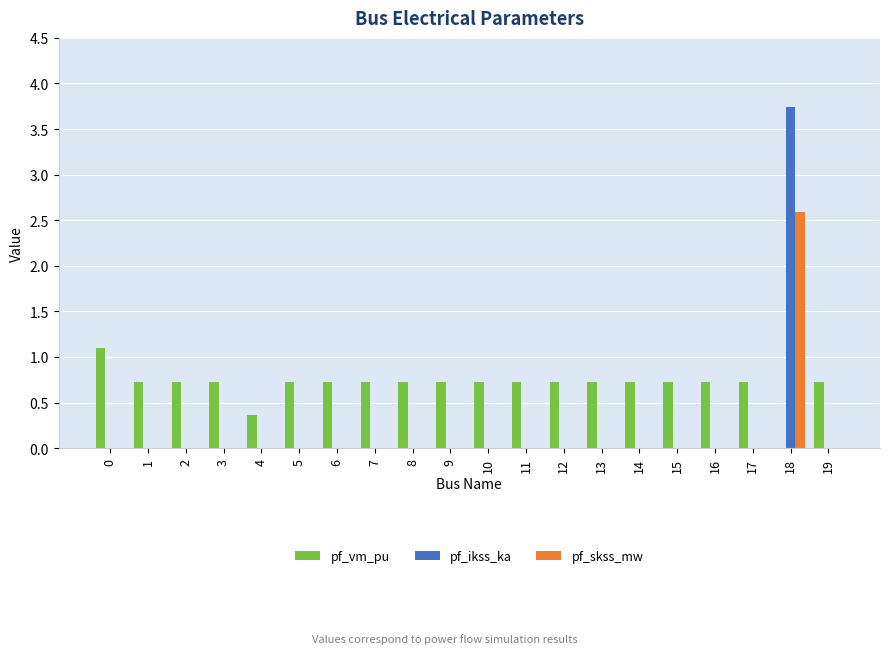

What is the sum of all pf_vm_pu values?

13.8